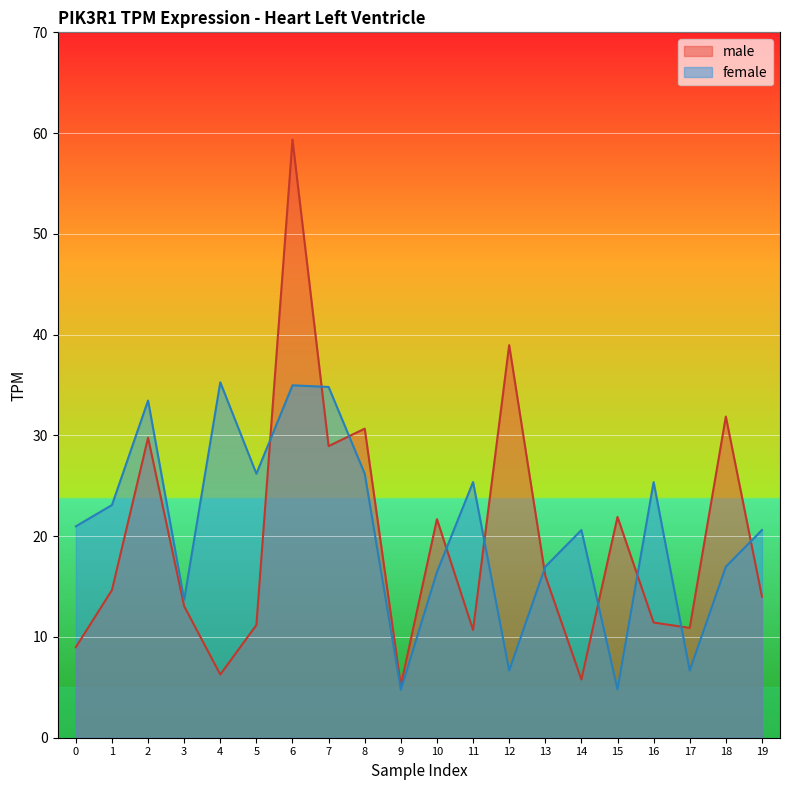

What is the difference between the highest and lowest values at 13?

0.9